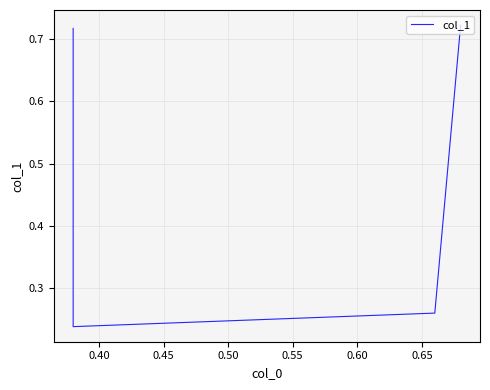

Count the number of categories in the chart.

4